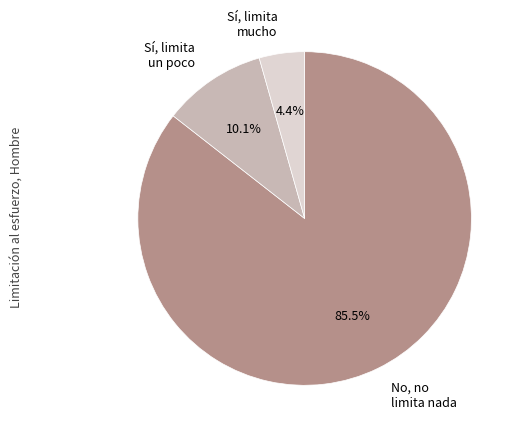

Which category has the smallest portion of the pie?

Sí, limita mucho